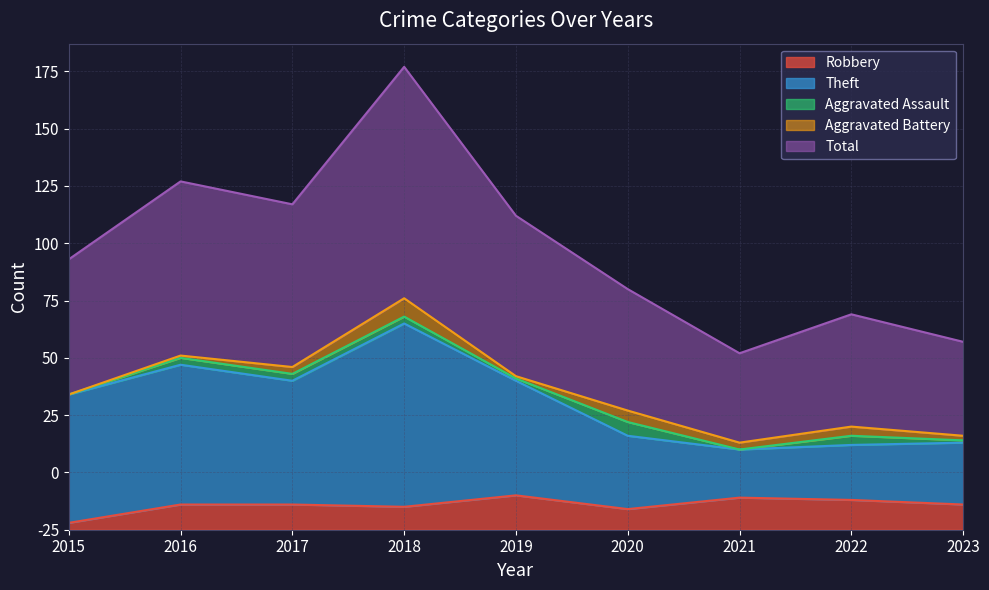

Does the chart have visible grid lines?

Yes